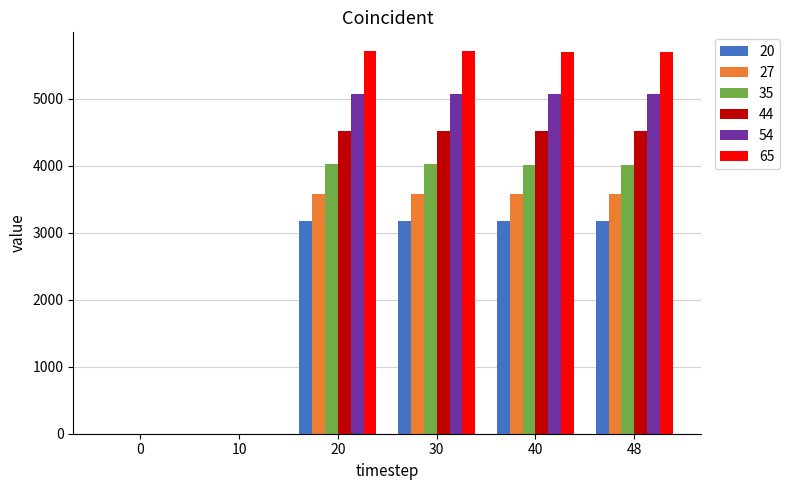

What is the total value across all series at 20?

26065.4